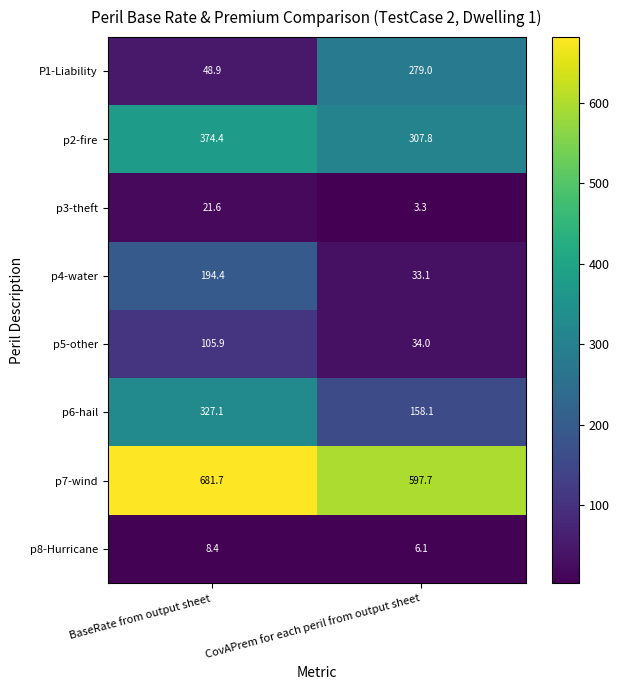

At how many categories does at least one series exceed 234?

2